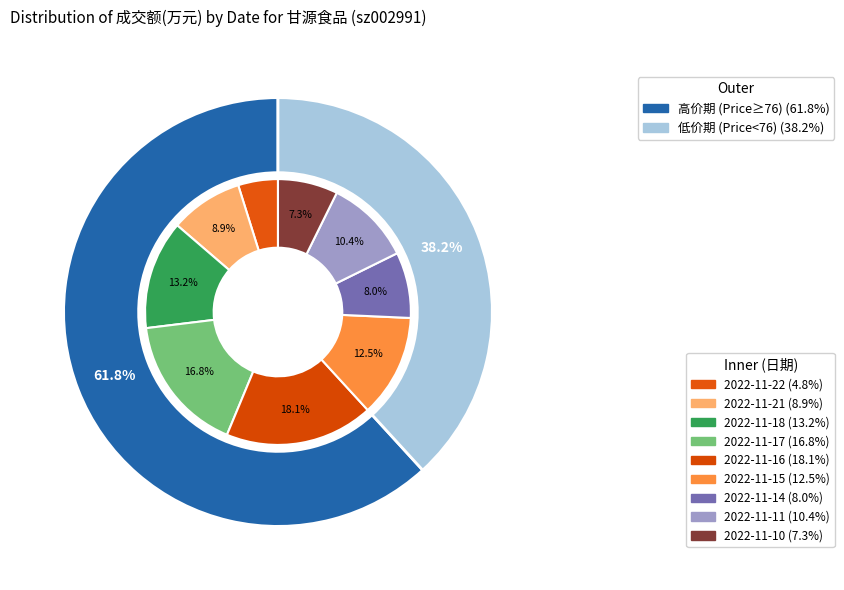

Between 2022-11-15 and 2022-11-10, which is larger?

2022-11-15